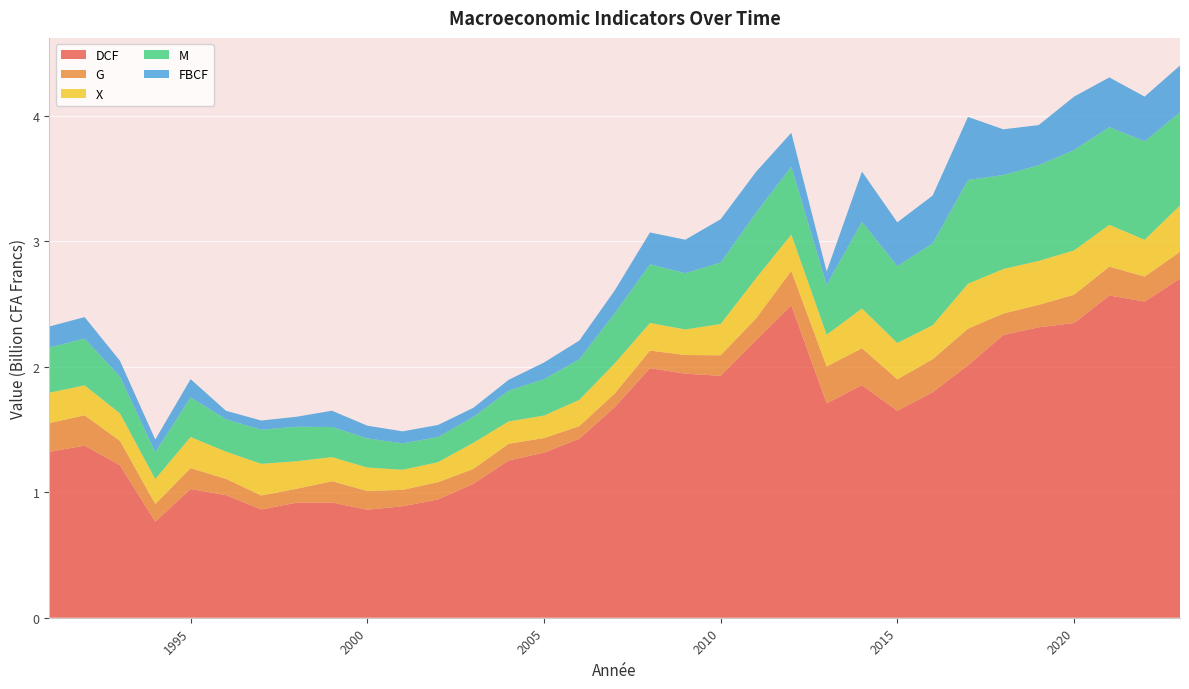

Reading left to right, list all the values displayed in this chart.

DCF: 1991=1320736884	1992=1370903816	1993=1214009285	1994=765317734	1995=1025210085	1996=976233267	1997=862438607	1998=916291844	1999=917550984	2000=860330856	2001=887650380	2002=941864768	2003=1066402217	2004=1252460463	2005=1314583682	2006=1425747541	2007=1677084731	2008=1987463719	2009=1943990826	2010=1926755125	2011=2209052043	2012=2488168113	2013=1707411707	2014=1852231743	2015=1648416300	2016=1796246902	2017=2010650871	2018=2252075964	2019=2313117954	2020=2347133223	2021=2566353769	2022=2518434547	2023=2701162290
G: 1991=229058552	1992=241813308	1993=195015175	1994=140305009	1995=166341304	1996=130071632	1997=111160536	1998=110859909	1999=169743630	2000=149292888	2001=130665349	2002=137750004	2003=118319201	2004=132740284	2005=116503491	2006=100255323	2007=108224720	2008=140582947	2009=148528762	2010=163612205	2011=174259903	2012=274102953	2013=293638612	2014=294282213	2015=250588749	2016=262950597	2017=291518182	2018=171015616	2019=178695697	2020=225157712	2021=230026829	2022=198597933	2023=213007421
X: 1991=242234408	1992=238129779	1993=218665899	1994=199169785	1995=247850125	1996=216376648	1997=252105056	1998=219168762	1999=192136061	2000=186767826	2001=160016889	2002=158999419	2003=208312703	2004=178103976	2005=178779526	2006=209279919	2007=239933930	2008=219347920	2009=203464466	2010=249093430	2011=320053984	2012=289922951	2013=253274135	2014=315975056	2015=289437778	2016=270501993	2017=357682917	2018=354024742	2019=349974469	2020=353021263	2021=332868821	2022=293074003	2023=369034171
M: 1991=359806856	1992=372229135	1993=292701106	1994=212952089	1995=315152752	1996=258135808	1997=271328268	1998=274652958	1999=239761598	2000=231830682	2001=210529063	2002=200666492	2003=205562216	2004=244878981	2005=290432567	2006=322776663	2007=398870436	2008=467132356	2009=447641812	2010=488611163	2011=520455629	2012=539911033	2013=396266752	2014=690077857	2015=611811304	2016=651691429	2017=826531337	2018=748917944	2019=762137823	2020=799194659	2021=778394733	2022=784669456	2023=742108359
FBCF: 1991=167720104	1992=171350226	1993=126083044	1994=101587757	1995=145601982	1996=67481841	1997=73505656	1998=79804828	1999=129551919	2000=101508294	2001=95510951	2002=95871028	2003=73162939	2004=86674955	2005=131980837	2006=149609813	2007=181662922	2008=253728676	2009=267141733	2010=345737639	2011=327016338	2012=270330598	2013=107410489	2014=400864935	2015=348878415	2016=381020689	2017=502296753	2018=364195716	2019=319603726	2020=425761306	2021=395670555	2022=355779045	2023=372970147